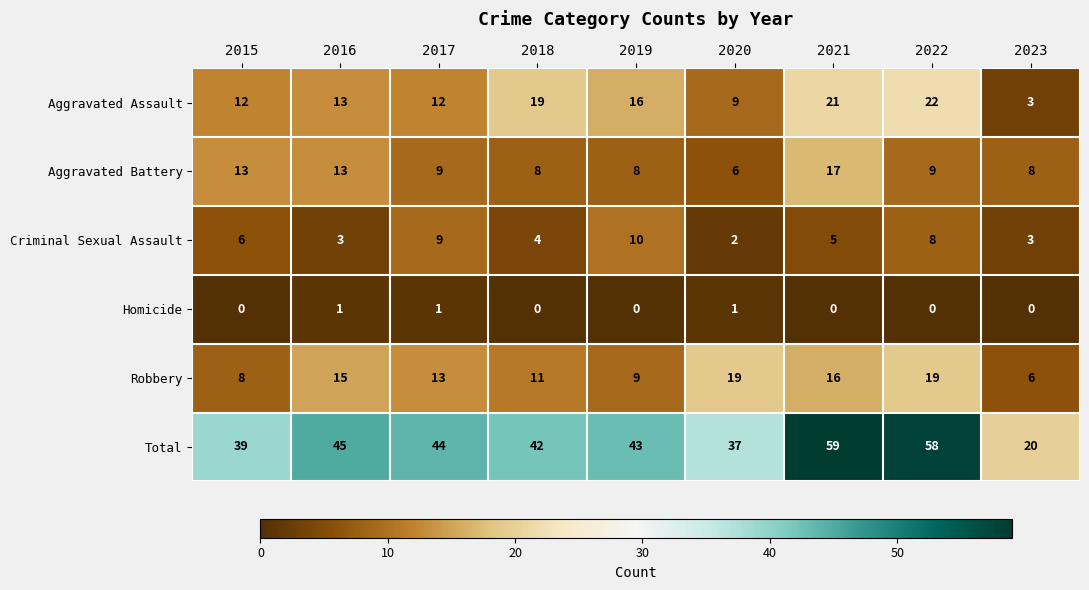

Where does the Total series first go above 43?

2016